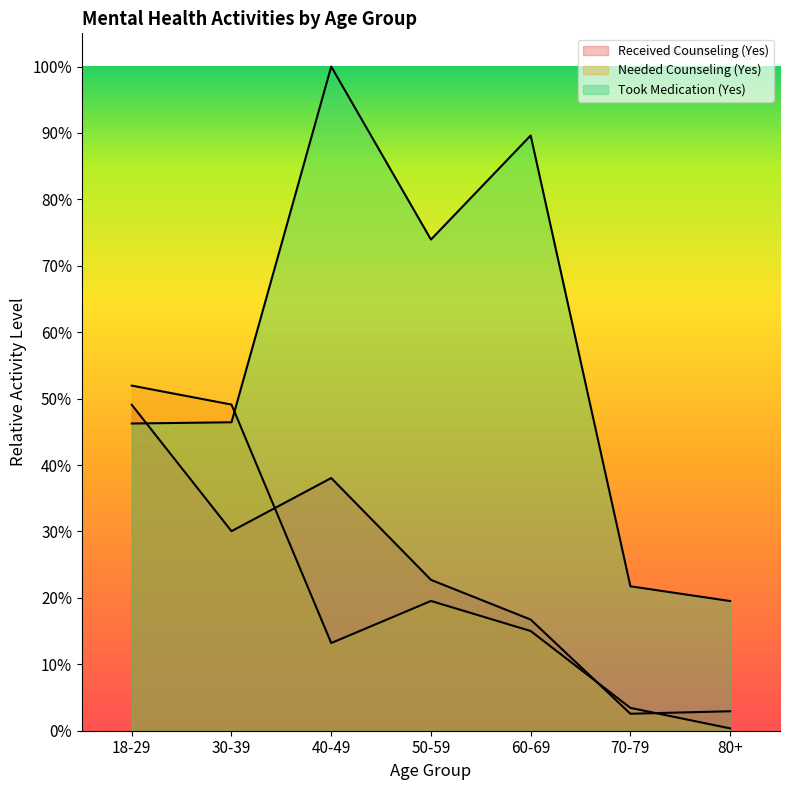

Reading right to left, list all the values displayed in this chart.

Received Counseling (Yes): 80+=0.0	70-79=0.0	60-69=0.2	50-59=0.2	40-49=0.4	30-39=0.3	18-29=0.5
Needed Counseling (Yes): 80+=0.0	70-79=0.0	60-69=0.2	50-59=0.2	40-49=0.1	30-39=0.5	18-29=0.5
Took Medication (Yes): 80+=0.2	70-79=0.2	60-69=0.9	50-59=0.7	40-49=1.0	30-39=0.5	18-29=0.5